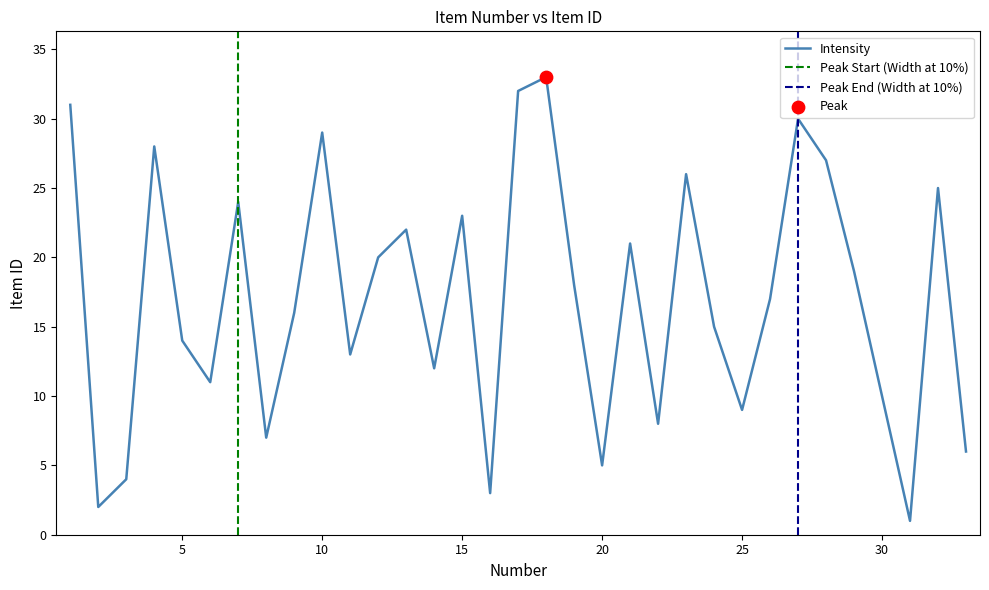

What is the ratio of the value at 26 to the value at 22?

2.1